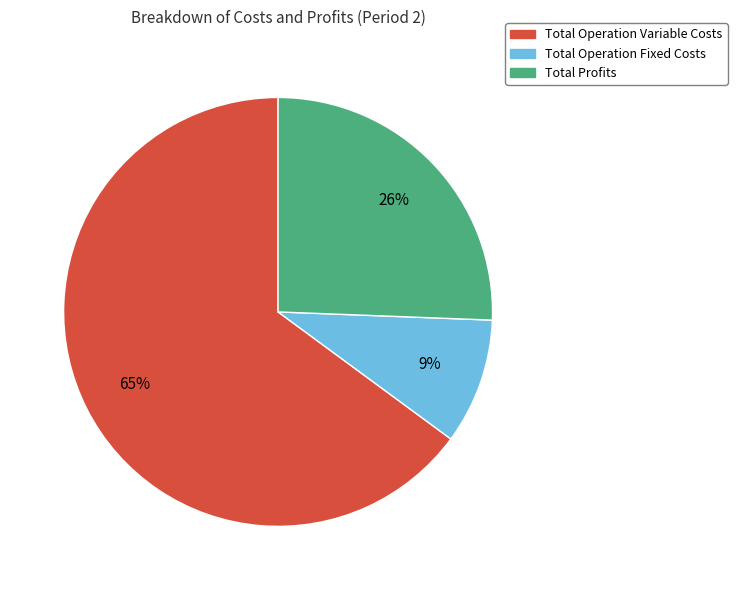

Count the number of slices in the pie.

3